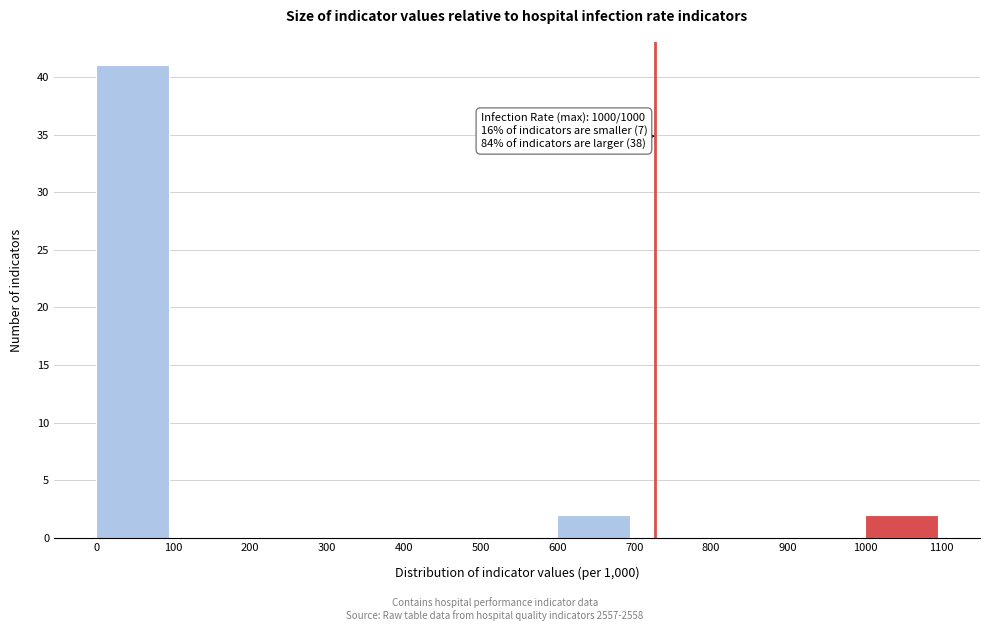

Which range on the x-axis has the tallest bar?

0 to 100